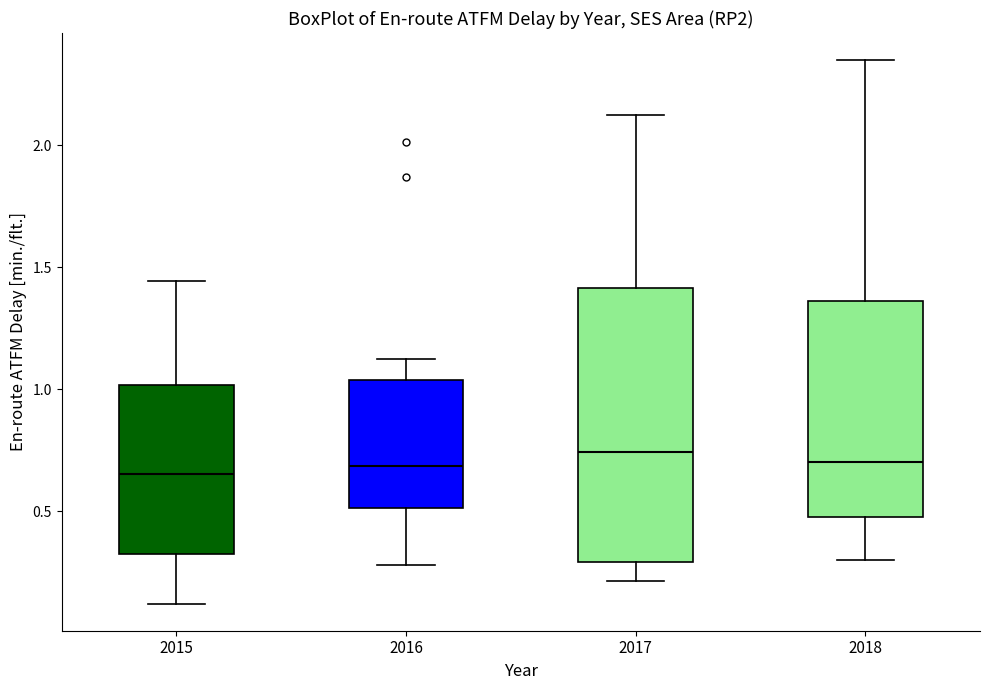

Reading left to right, read every box against the y-axis: the position of its median line, the range the box covers, and the ends of its whiskers. The values are not printed on the chart, so give them approximately, as read against the axis.

2015: median 0.65, box 0.30 to 1.00, whiskers 0.10 to 1.45
2016: median 0.70, box 0.50 to 1.05, whiskers 0.30 to 1.10
2017: median 0.75, box 0.30 to 1.40, whiskers 0.20 to 2.10
2018: median 0.70, box 0.50 to 1.35, whiskers 0.30 to 2.35